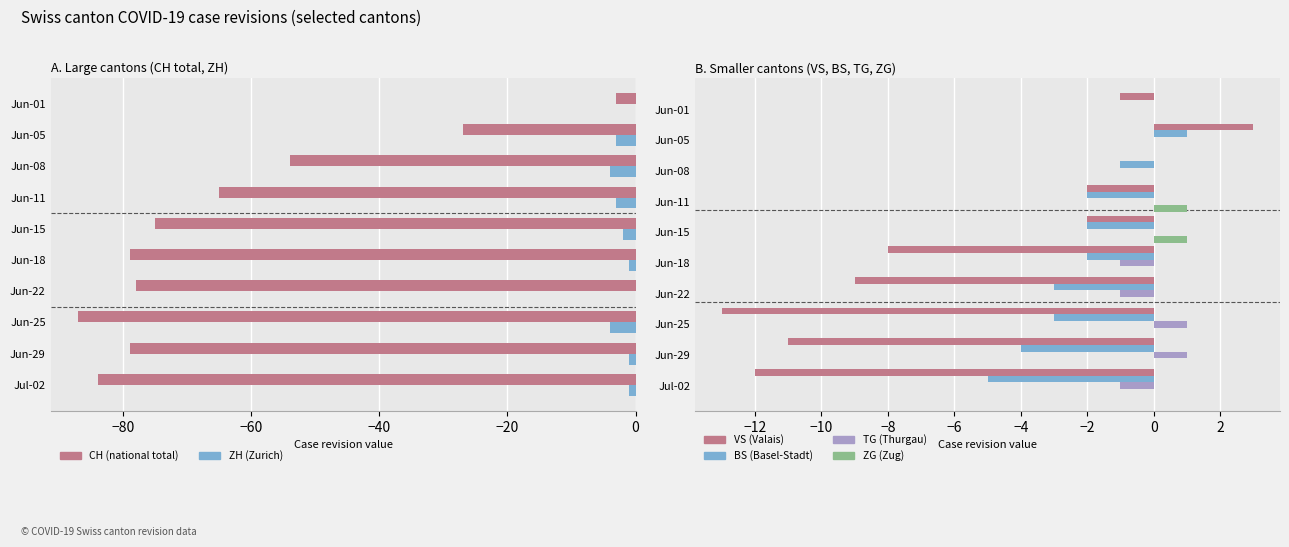

Between Jun-18 and Jul-02, which series saw the biggest shift?

CH